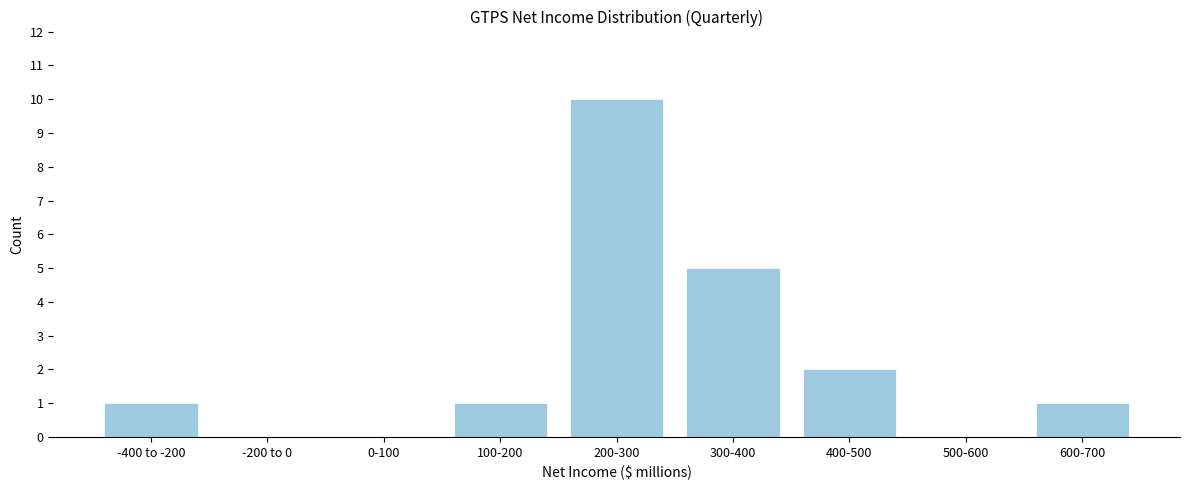

Reading left to right, list all the values displayed in this chart.

-400 to -200=1	-200 to 0=0	0-100=0	100-200=1	200-300=10	300-400=5	400-500=2	500-600=0	600-700=1